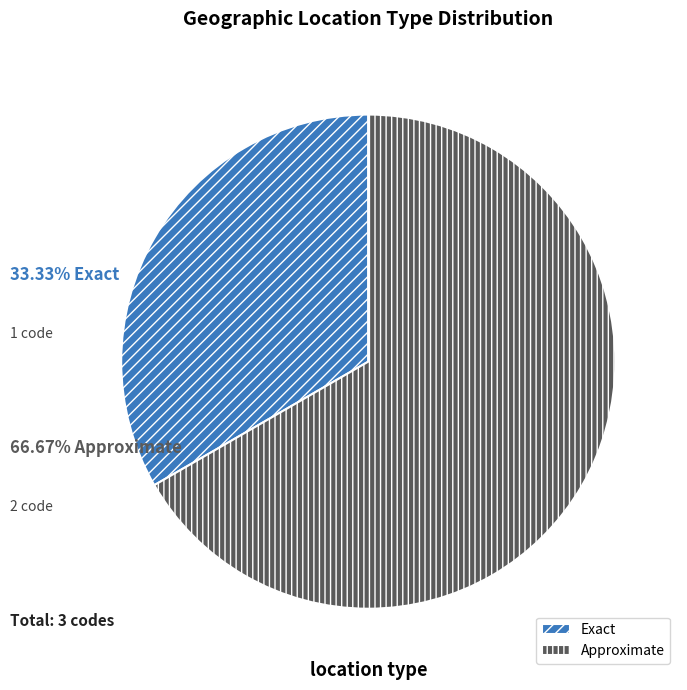

What is the ratio of the value at Exact to the value at Approximate?

0.5